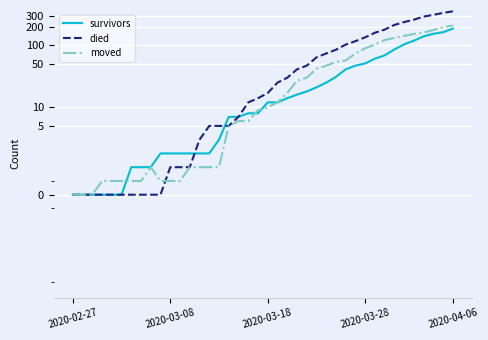

How many categories are shown in the chart?

40